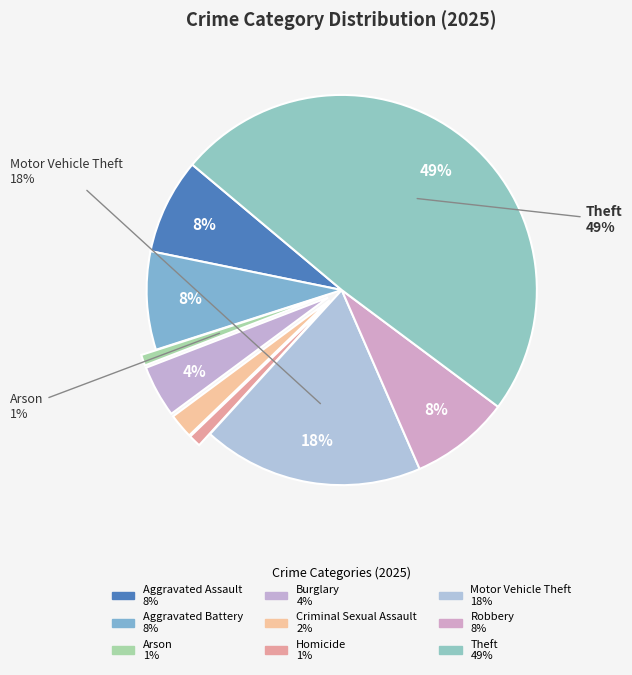

How many segments does this pie chart have?

9